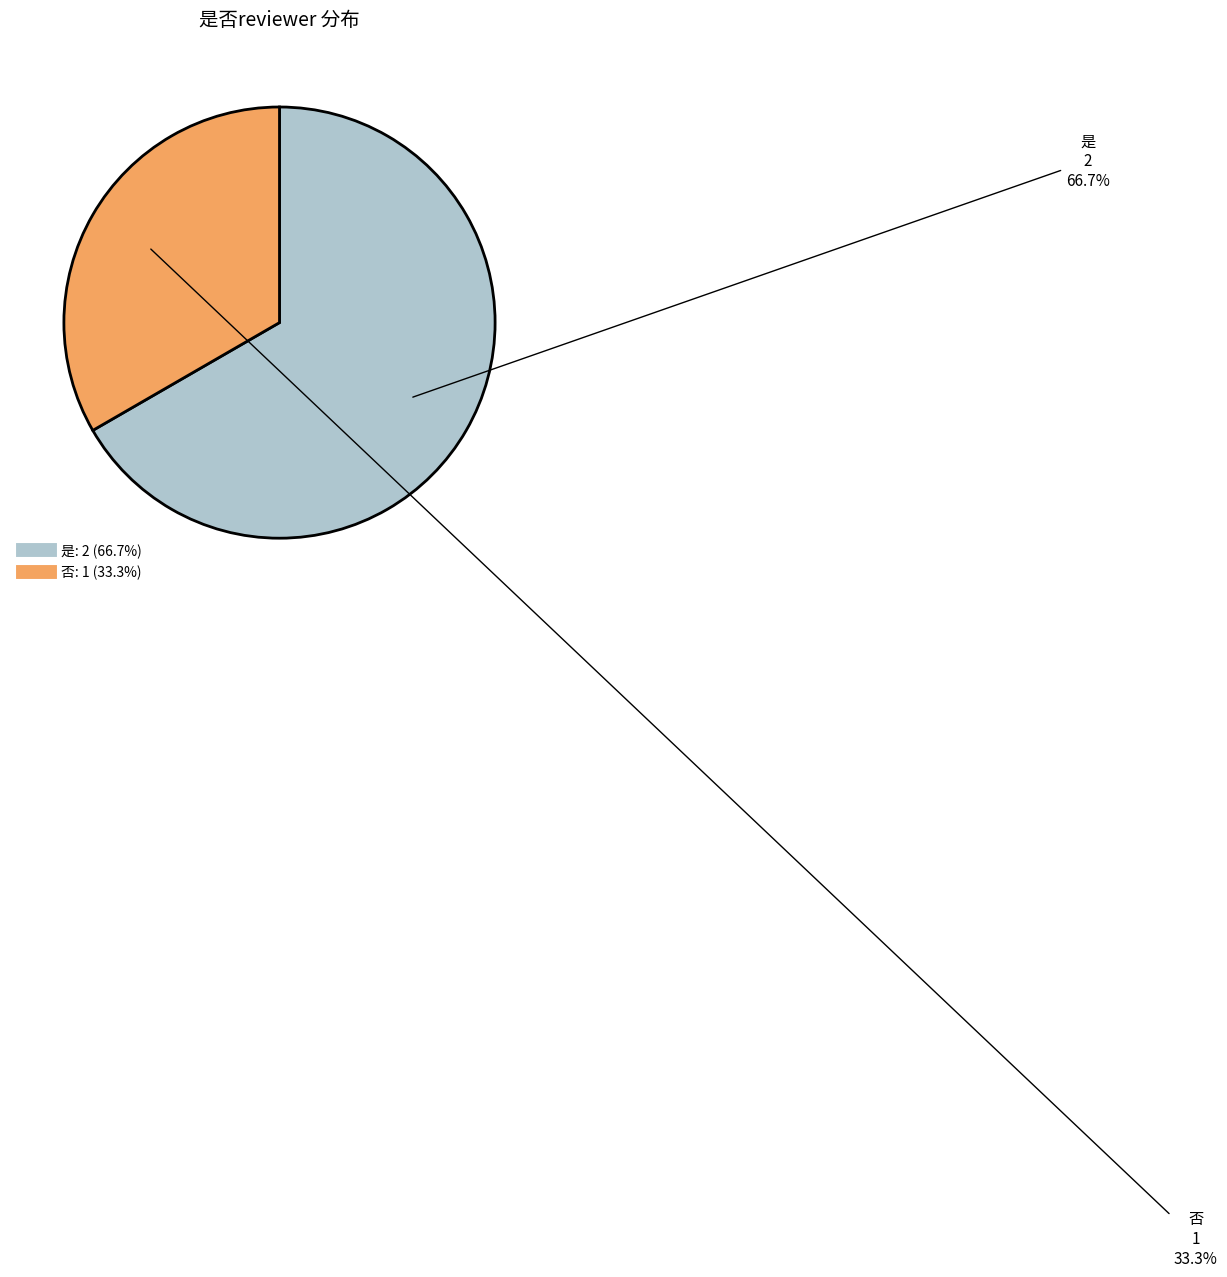

Between 是 and 否, which is larger?

是